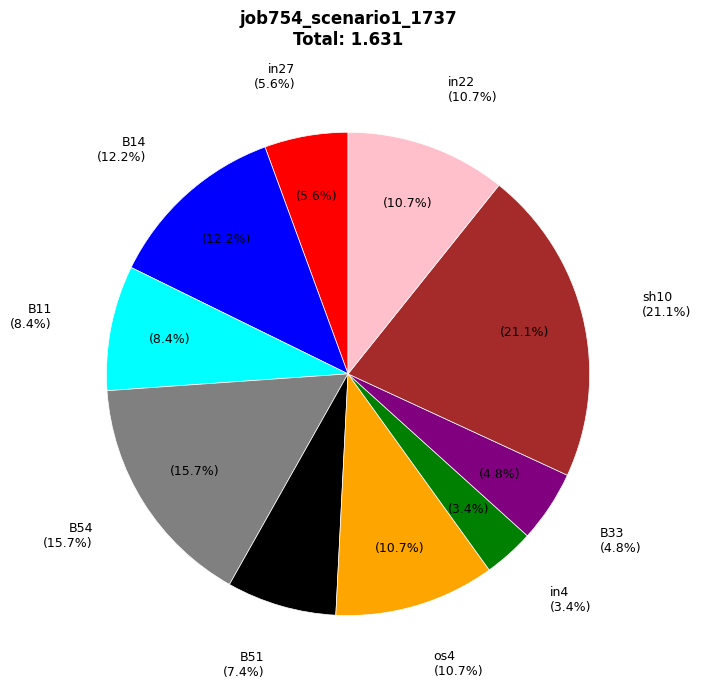

To the nearest percent, what is the combined percentage of in27 and os4?

16%